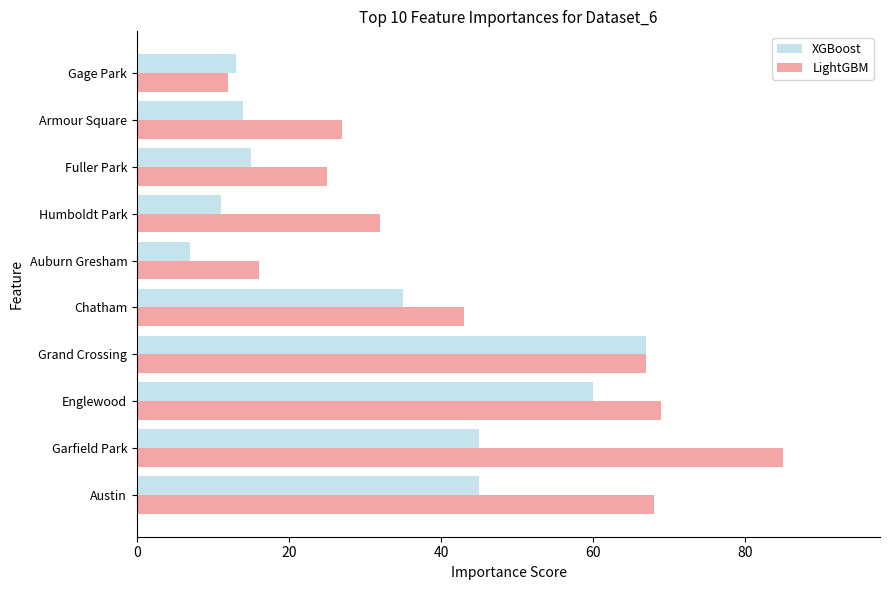

Which category has the lowest value in the XGBoost series?

Auburn Gresham